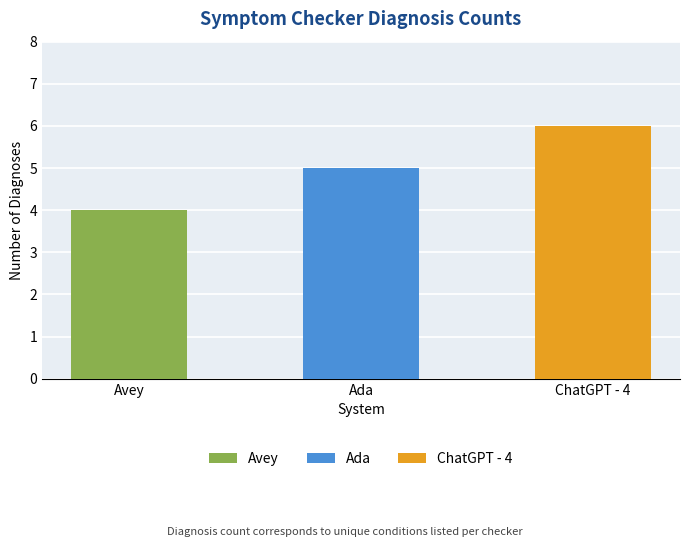

What is the label of the 1st bar from the right?

ChatGPT - 4